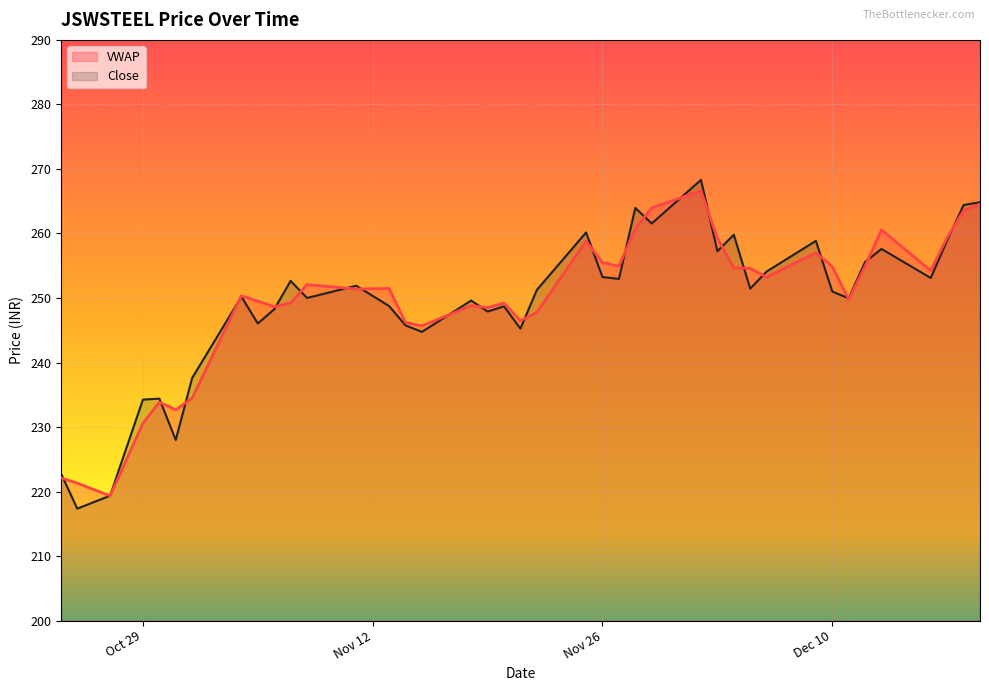

Which series has the widest spread of values?

Close